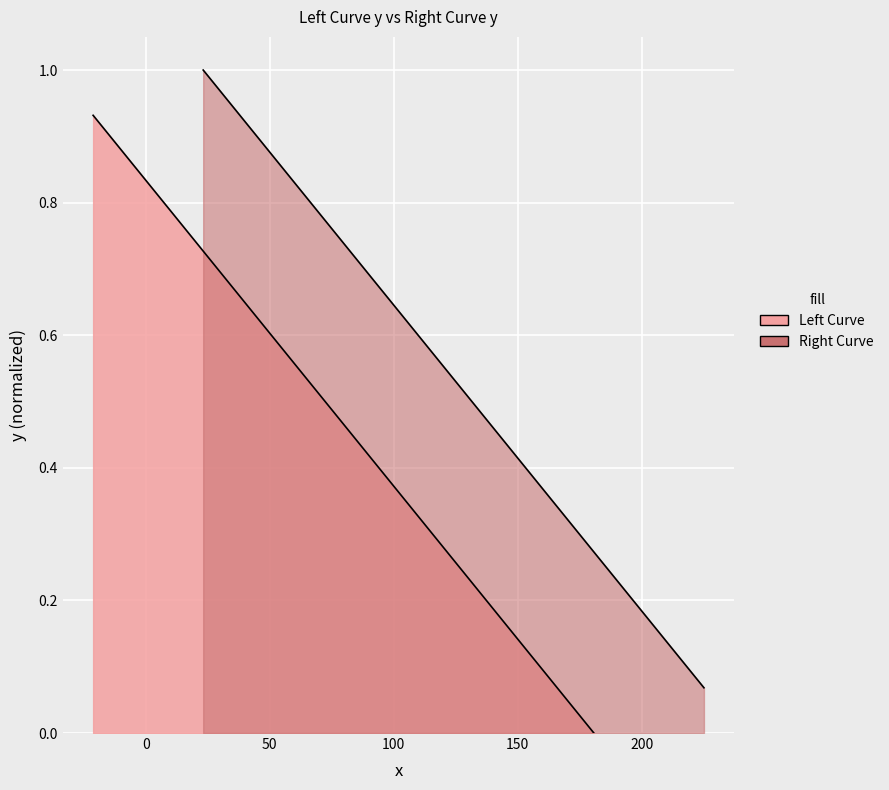

True or false: Left_Curve_x has more than 1 interior local peaks.

False